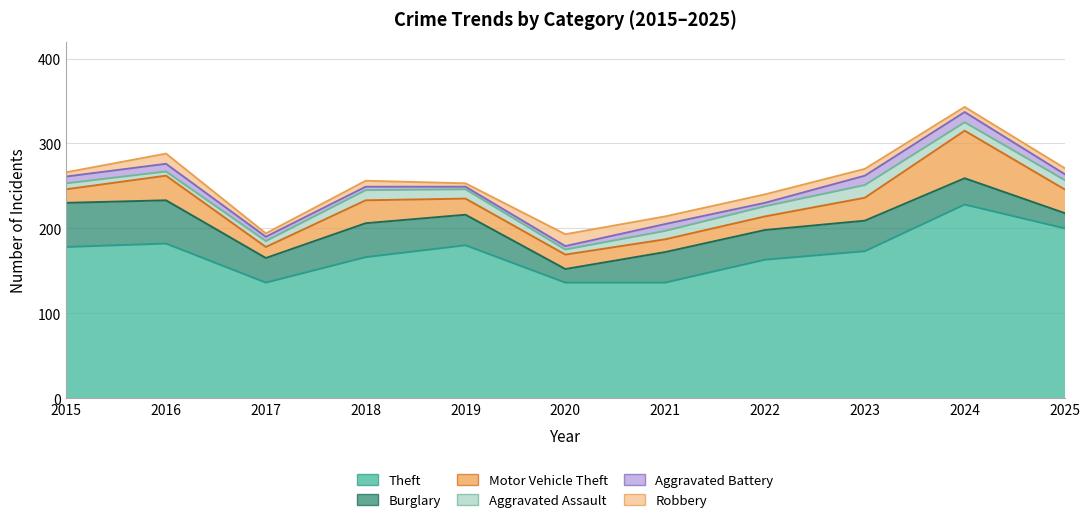

Where does the Robbery series first go above 7?

2016